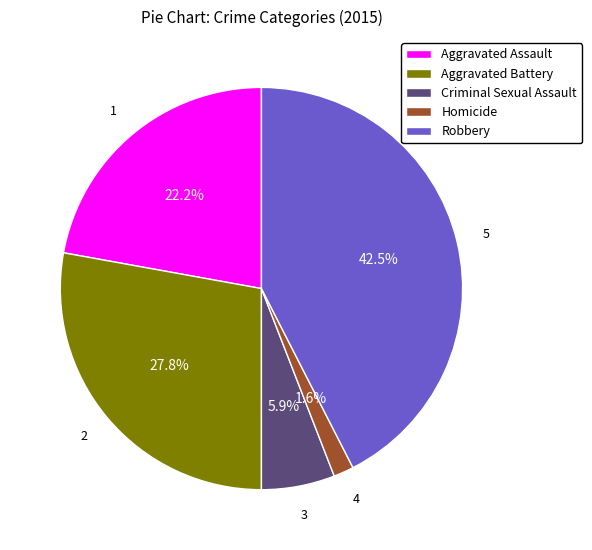

To the nearest percent, what is the combined percentage of Aggravated Assault and Robbery?

65%